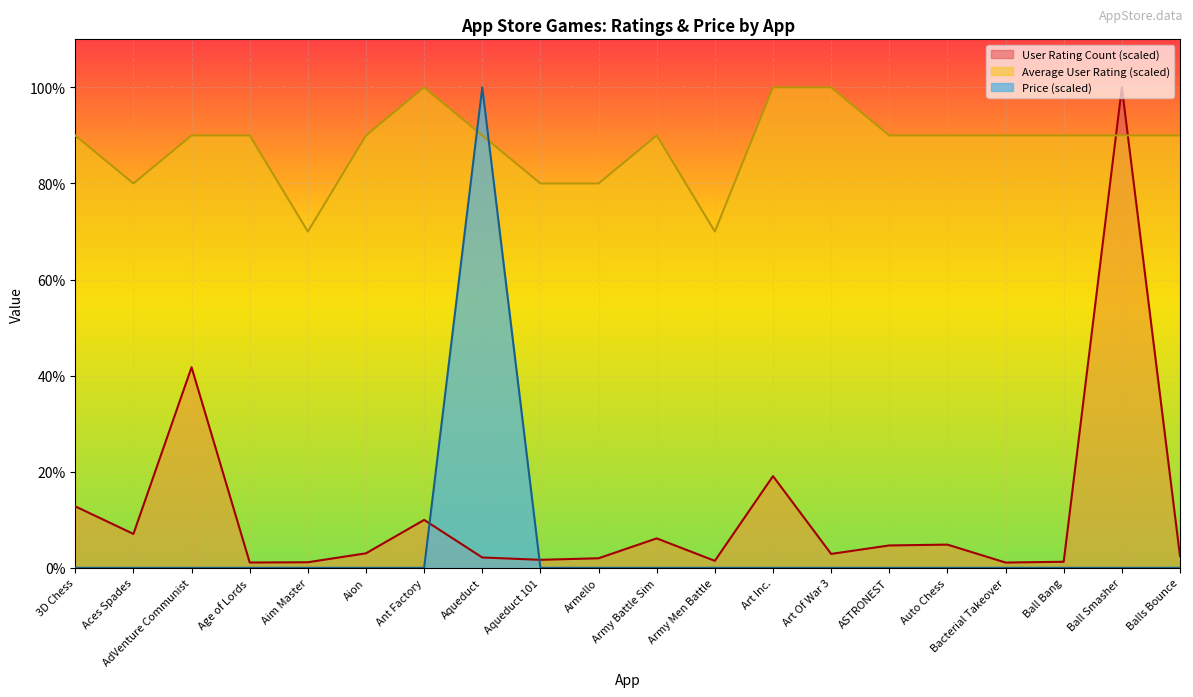

Which series has the largest total across all categories?

Average User Rating (scaled)